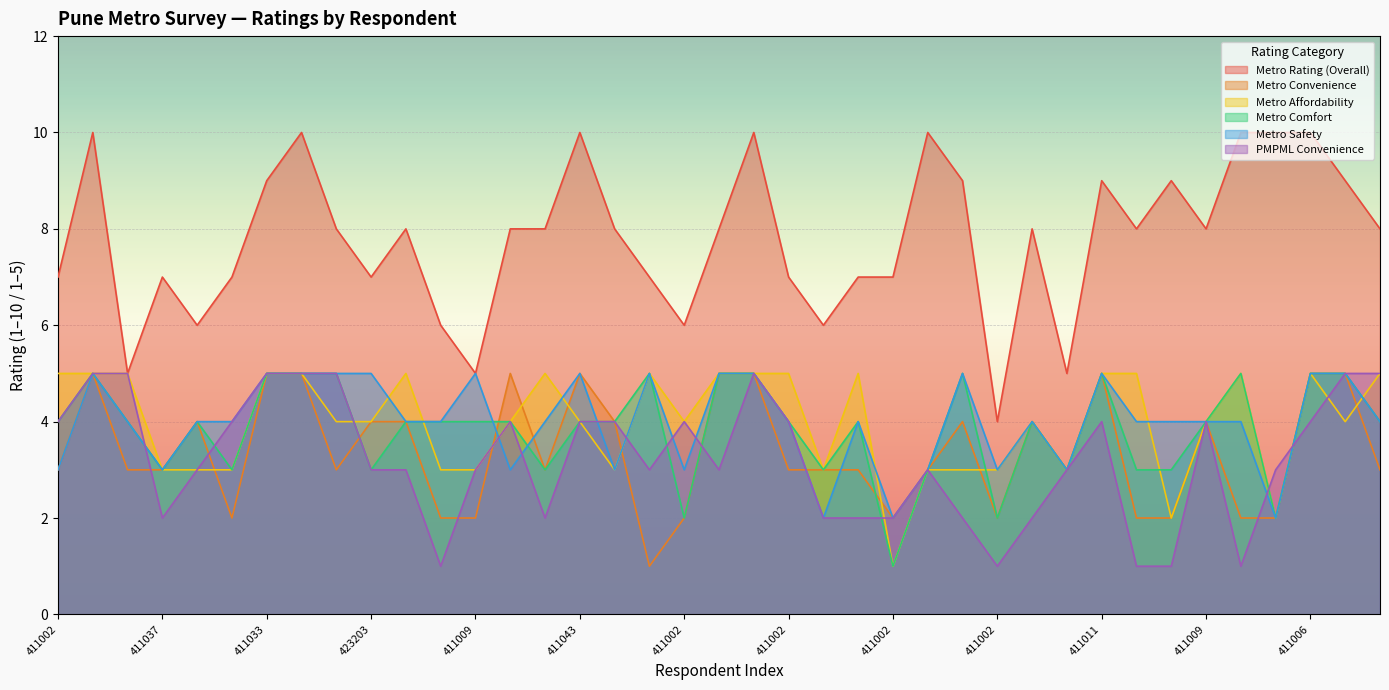

At which category is the sum across all series the highest?

411030